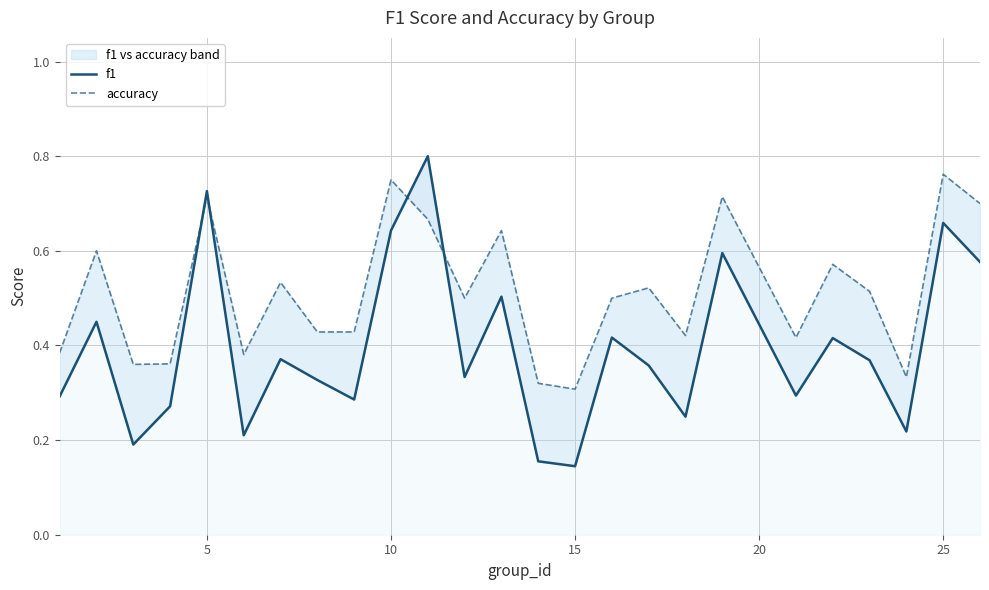

How many interior local peaks does the accuracy series have?

9